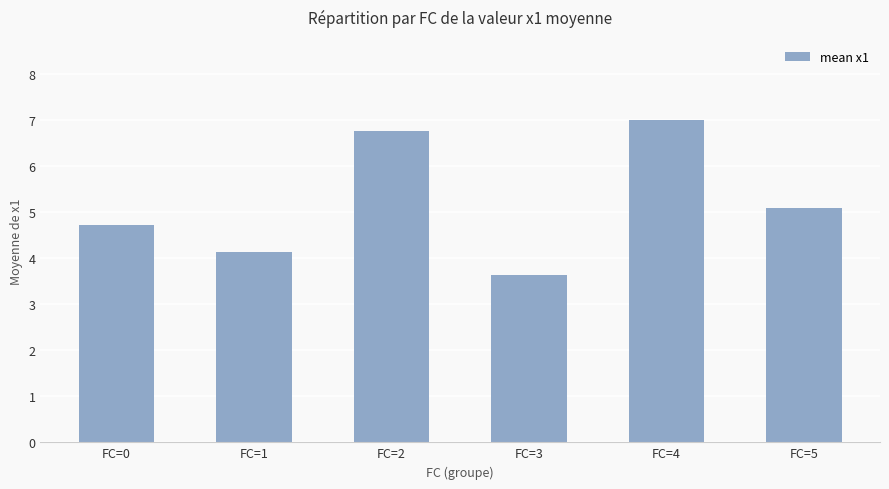

Reading left to right, list all the values displayed in this chart.

4.7	4.1	6.8	3.6	7.0	5.1